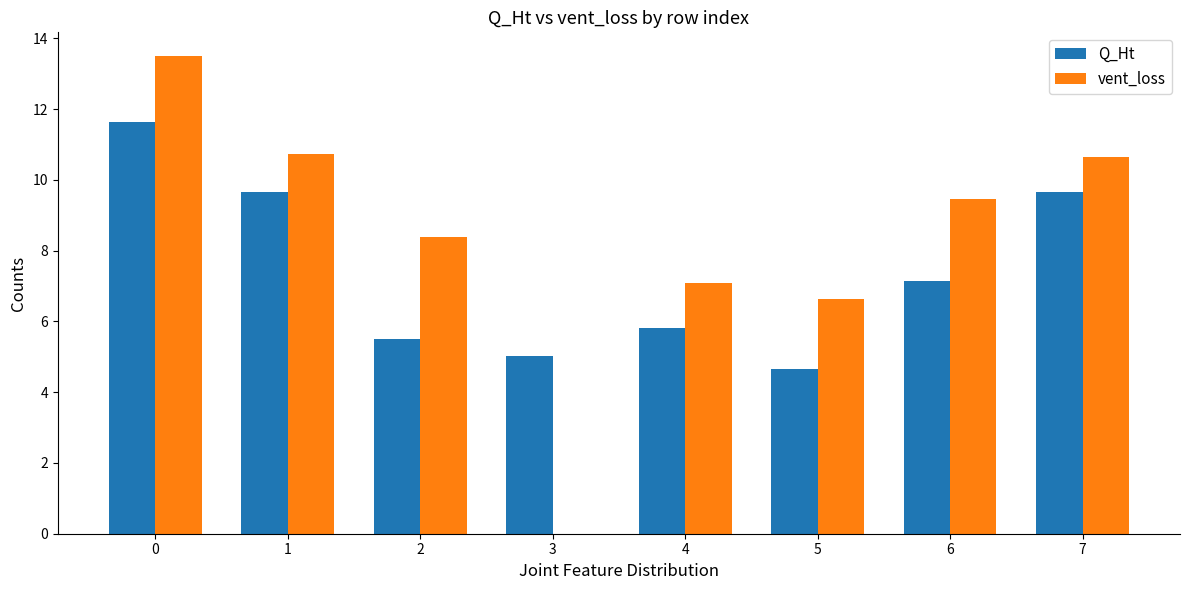

Reading right to left, transcribe all the data shown in this chart.

Q_Ht: 9.7	7.1	4.6	5.8	5.0	5.5	9.7	11.6
vent_loss: 10.6	9.5	6.6	7.1	0.0	8.4	10.7	13.5